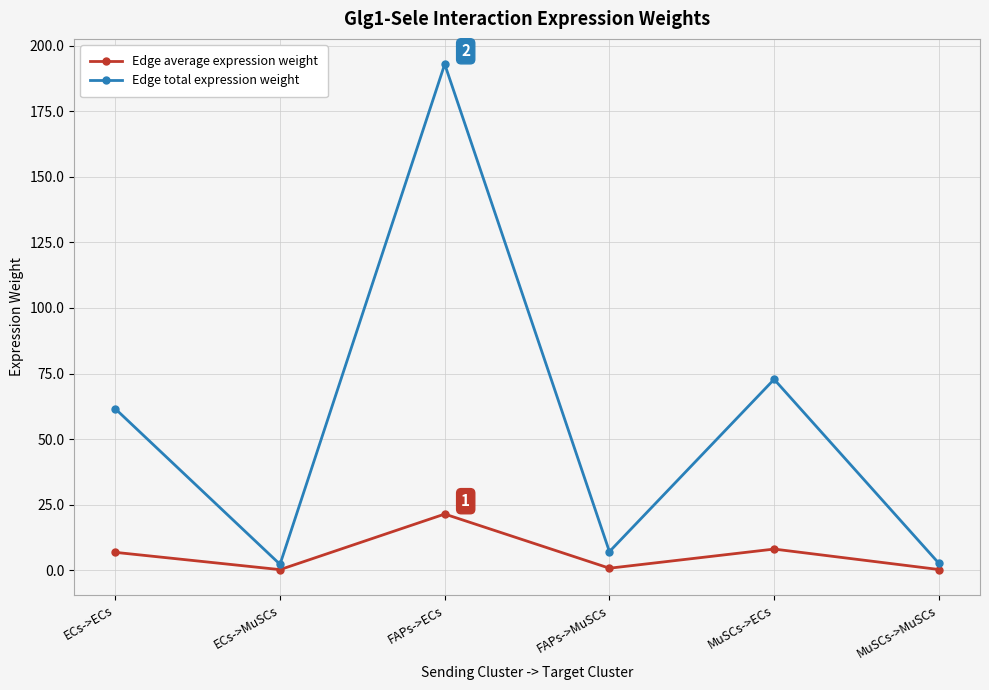

List the series in order of their peak value, highest first.

Edge total expression weight, Edge average expression weight